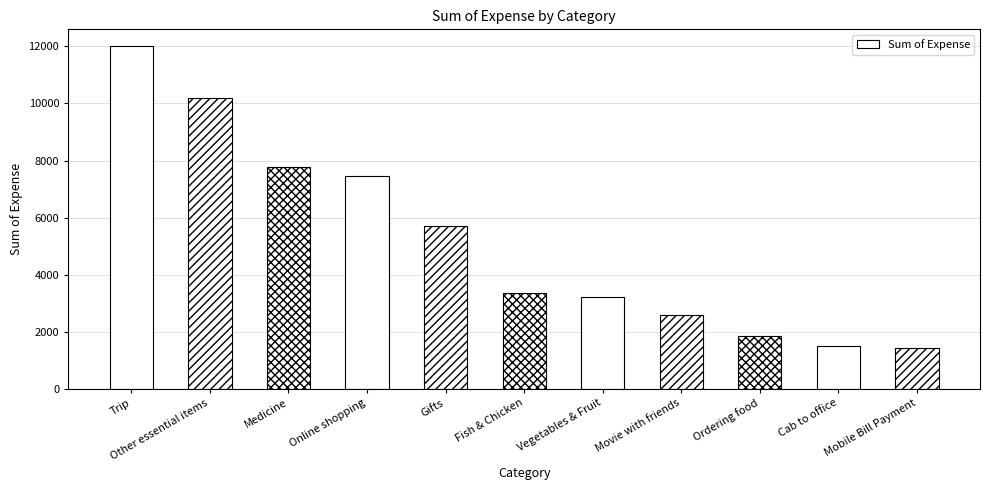

Reading right to left, extract all data points from this chart.

1411.3	1510.9	1857.0	2586.0	3217.0	3342.0	5688.0	7464.0	7775.0	10194.1	12000.0